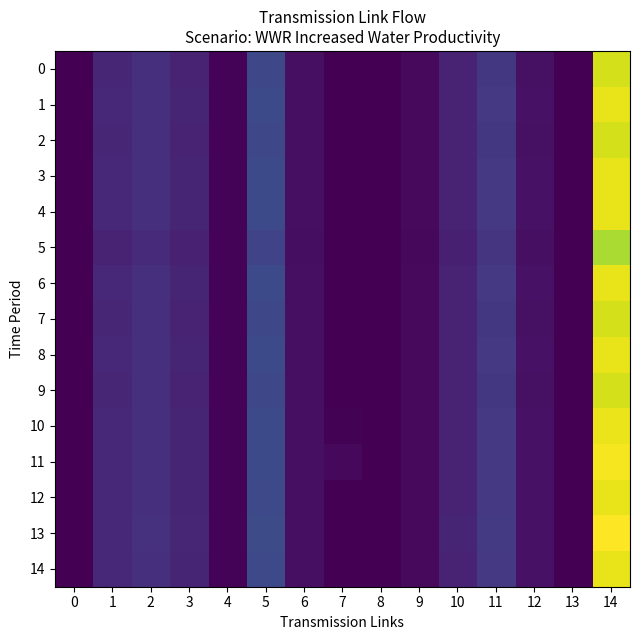

How many data points does each series have?

15